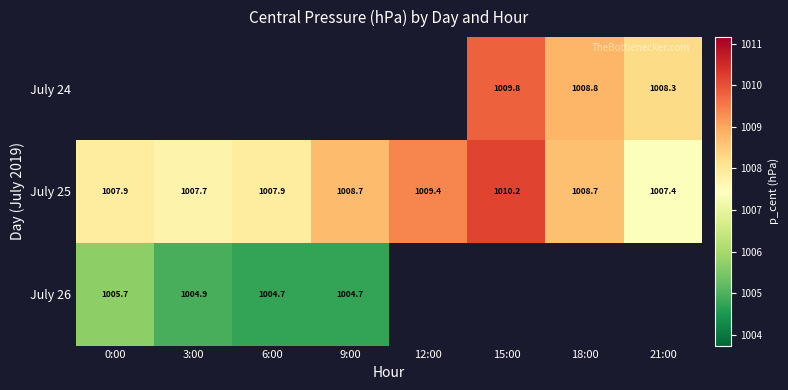

Is the value of July 24 at 18:00 greater than the value of July 25 at 6:00?

Yes